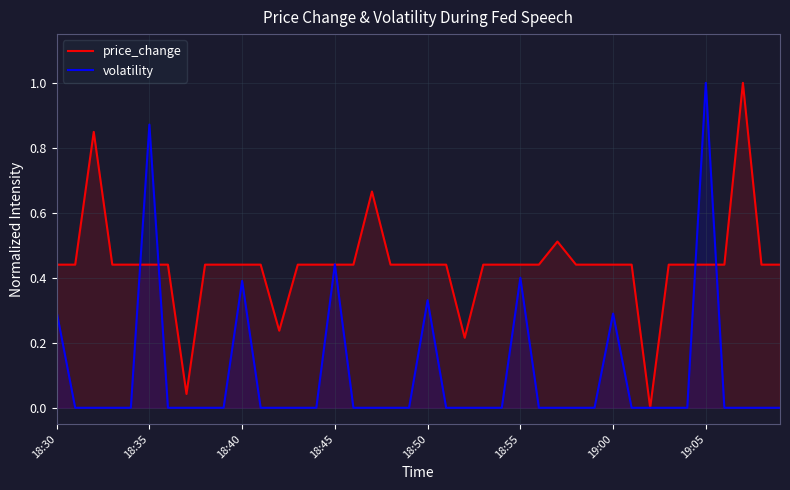

Reading left to right, extract all data points from this chart.

price_change: 0.4	0.4	0.8	0.4	0.4	0.4	0.4	0.0	0.4	0.4	0.4	0.4	0.2	0.4	0.4	0.4	0.4	0.7	0.4	0.4	0.4	0.4	0.2	0.4	0.4	0.4	0.4	0.5	0.4	0.4	0.4	0.4	0.0	0.4	0.4	0.4	0.4	1.0	0.4	0.4
volatility: 0.3	0.0	0.0	0.0	0.0	0.9	0.0	0.0	0.0	0.0	0.4	0.0	0.0	0.0	0.0	0.4	0.0	0.0	0.0	0.0	0.3	0.0	0.0	0.0	0.0	0.4	0.0	0.0	0.0	0.0	0.3	0.0	0.0	0.0	0.0	1.0	0.0	0.0	0.0	0.0